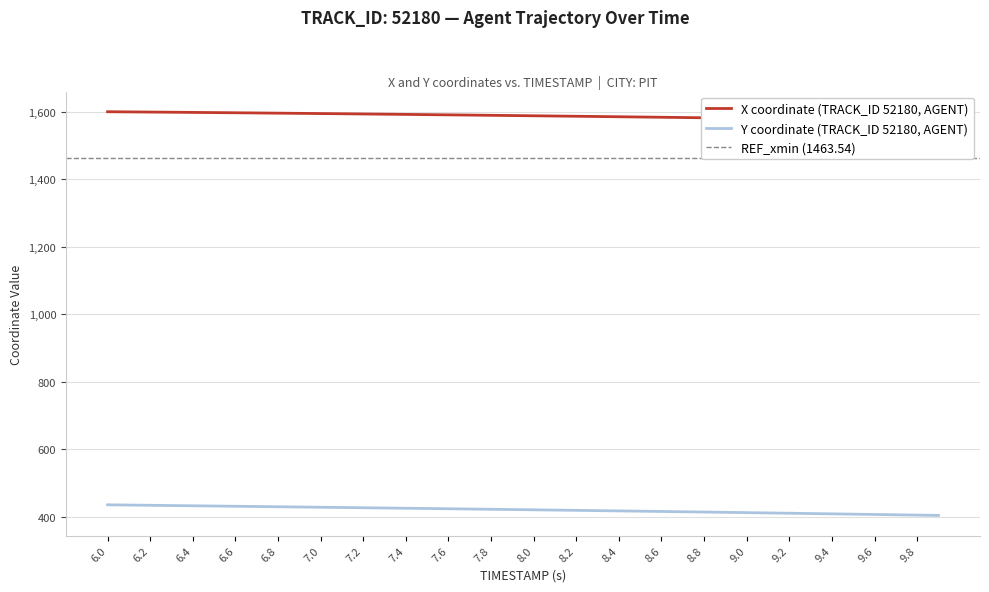

True or false: Y and X cross at least once.

False